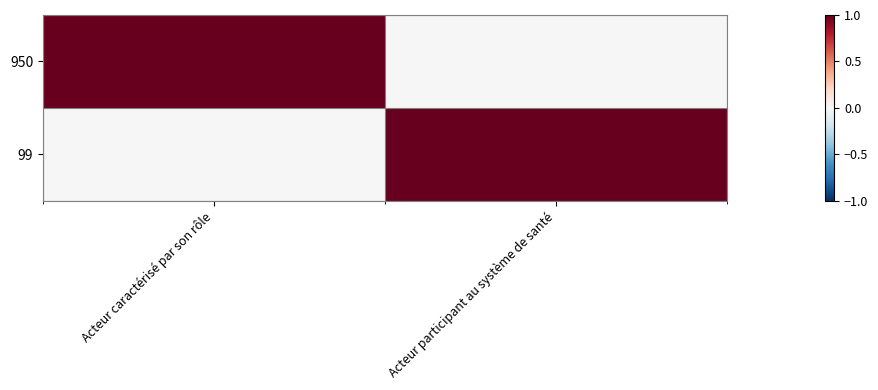

At how many categories does at least one series exceed 0?

2